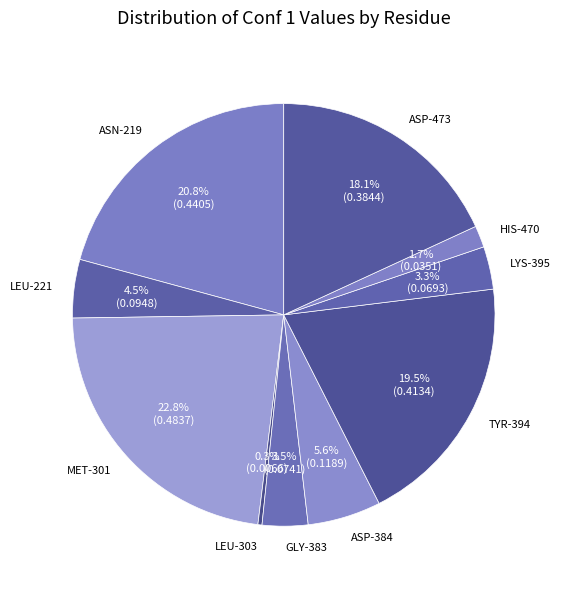

Combined, do ASP-384 and TYR-394 account for over 50%?

No